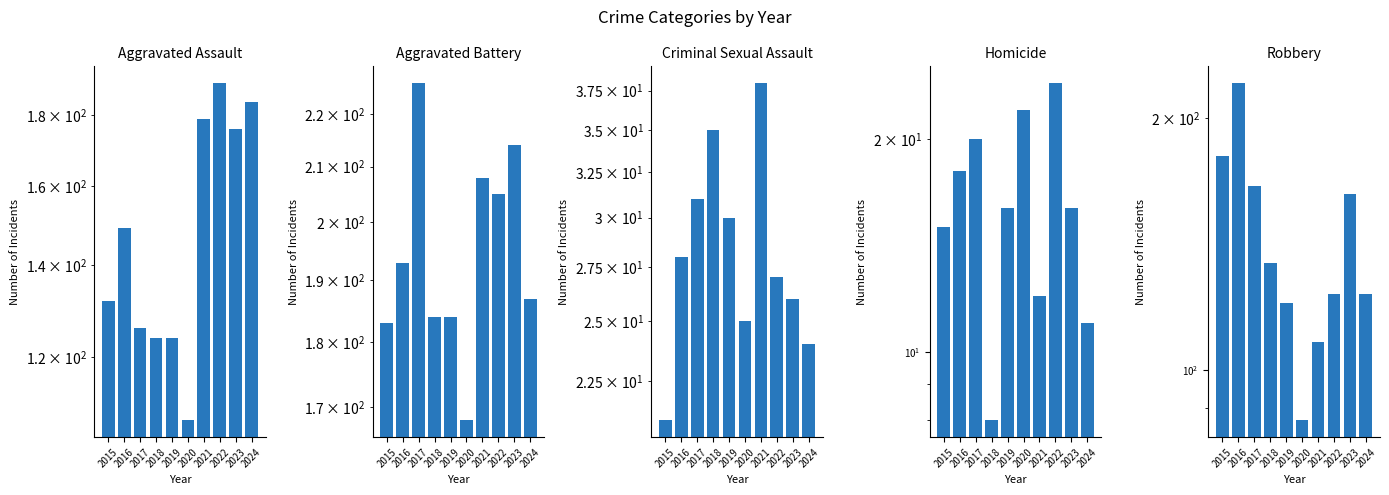

Which category has the highest value across all series?

2017